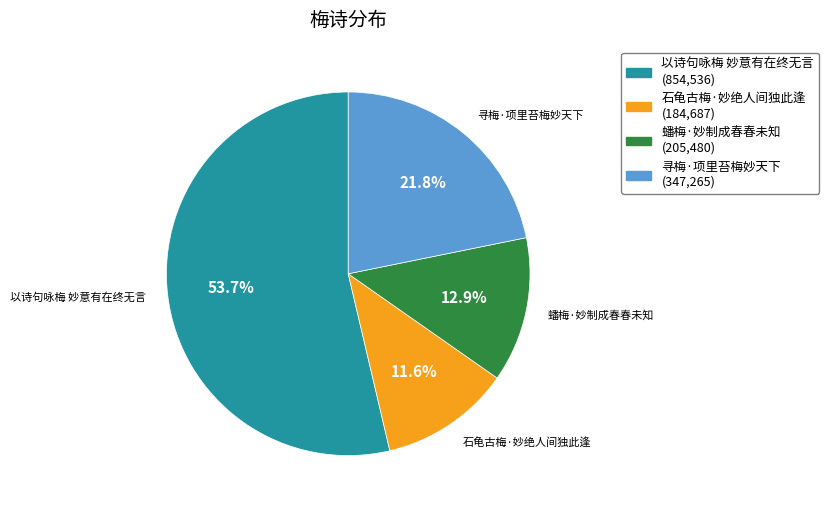

Is the sum of 以诗句咏梅 妙意有在终无言 and 石龟古梅·妙绝人间独此逢 greater than half?

Yes